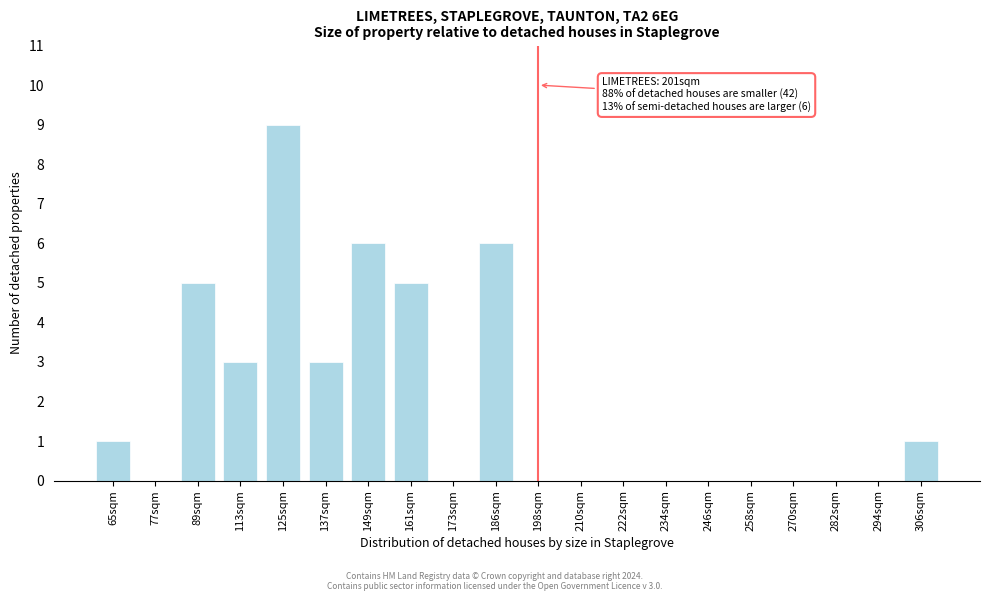

Reading left to right, what are all the values shown in this chart?

65sqm=1	77sqm=0	89sqm=5	113sqm=3	125sqm=9	137sqm=3	149sqm=6	161sqm=5	173sqm=0	186sqm=6	198sqm=0	210sqm=0	222sqm=0	234sqm=0	246sqm=0	258sqm=0	270sqm=0	282sqm=0	294sqm=0	306sqm=1